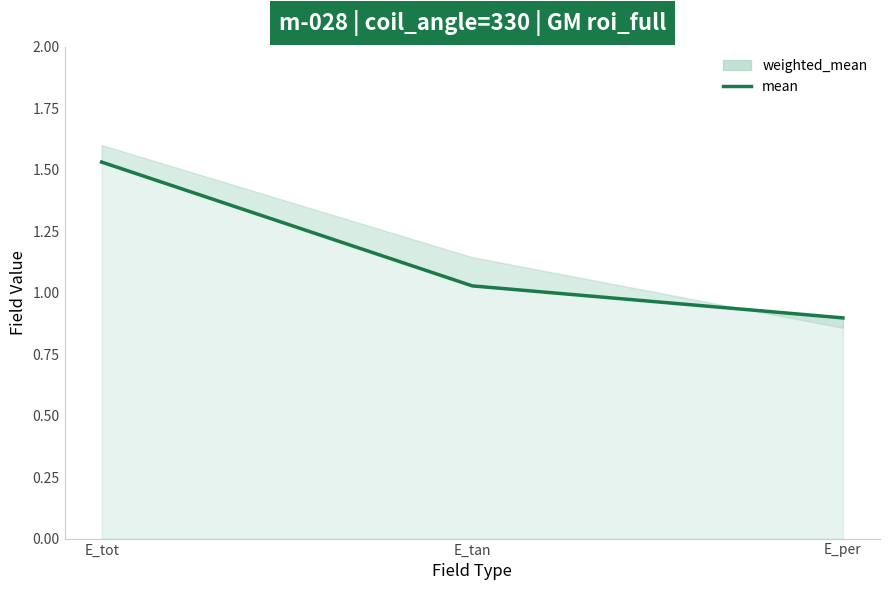

The chart shows a value of 0.7 at E_tot. True or false?

False